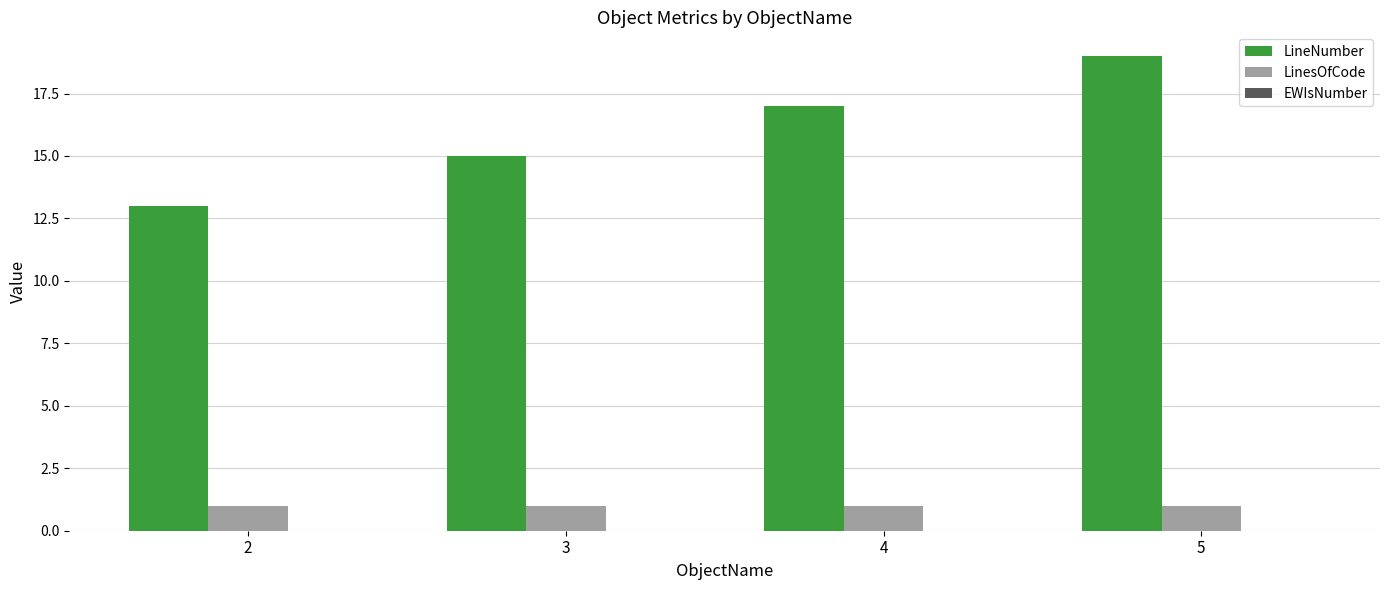

How many distinct data groups are displayed?

2